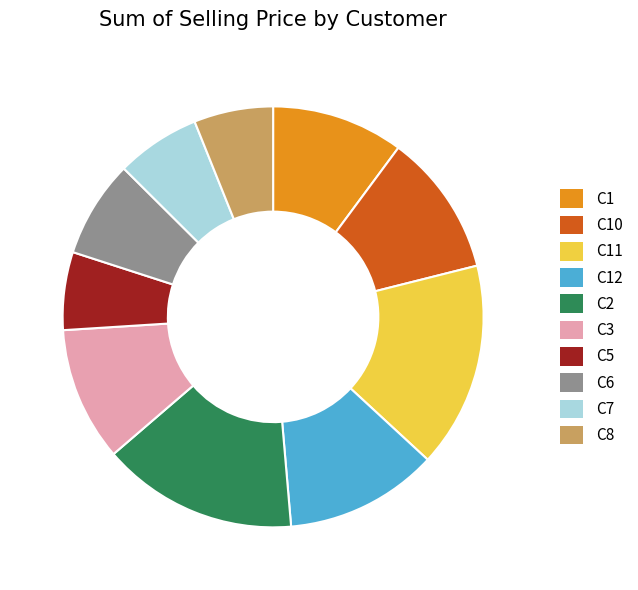

The C1 slice represents 10% of the pie. True or false?

True